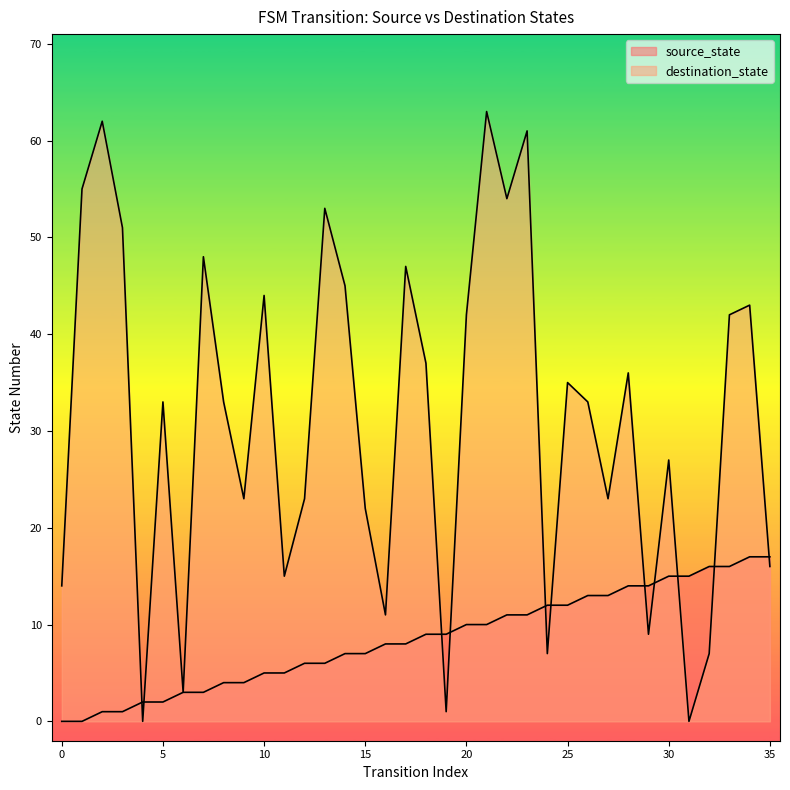

Reading left to right, transcribe all the data shown in this chart.

source_state: 0=0	1=0	2=1	3=1	4=2	5=2	6=3	7=3	8=4	9=4	10=5	11=5	12=6	13=6	14=7	15=7	16=8	17=8	18=9	19=9	20=10	21=10	22=11	23=11	24=12	25=12	26=13	27=13	28=14	29=14	30=15	31=15	32=16	33=16	34=17	35=17
destination_state: 0=14	1=55	2=62	3=51	4=0	5=33	6=3	7=48	8=33	9=23	10=44	11=15	12=23	13=53	14=45	15=22	16=11	17=47	18=37	19=1	20=42	21=63	22=54	23=61	24=7	25=35	26=33	27=23	28=36	29=9	30=27	31=0	32=7	33=42	34=43	35=16